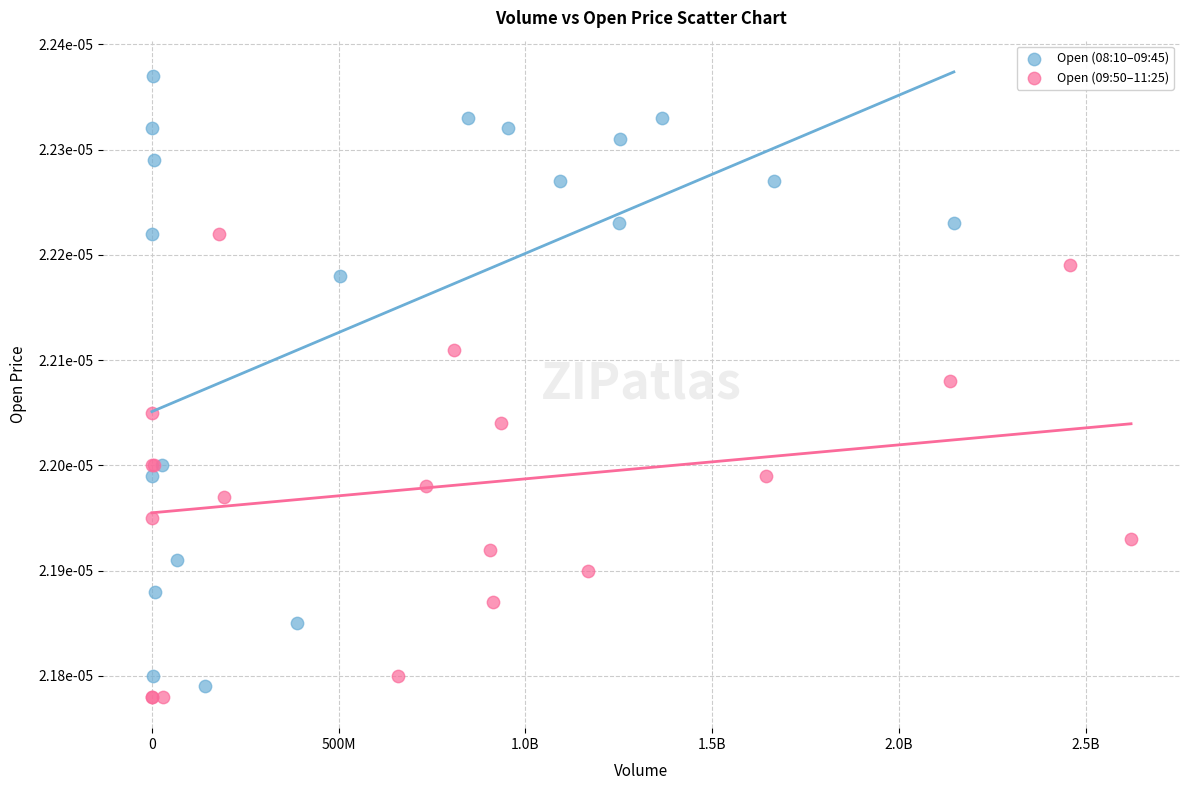

Which series has the widest spread of Y values?

Open (08:10–09:45)